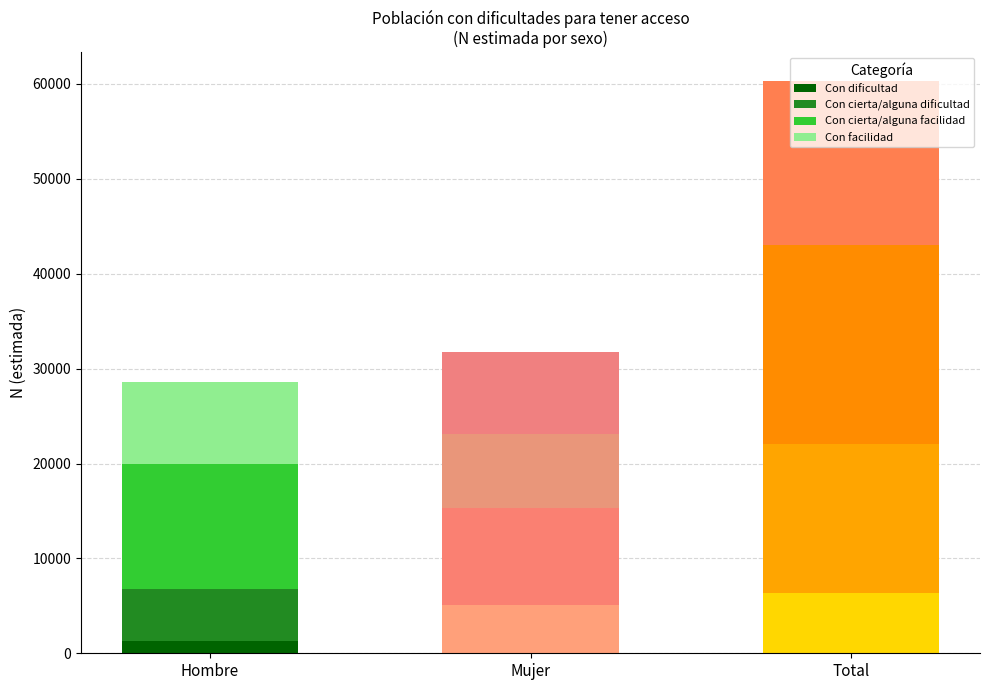

How many distinct data groups are displayed?

4